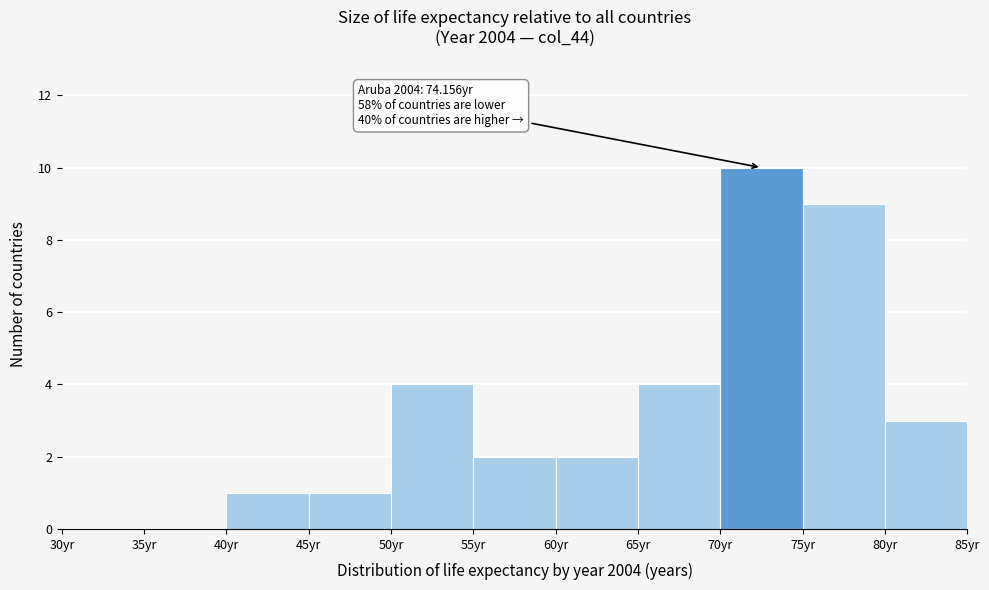

Which range on the x-axis has the tallest bar?

70 to 75